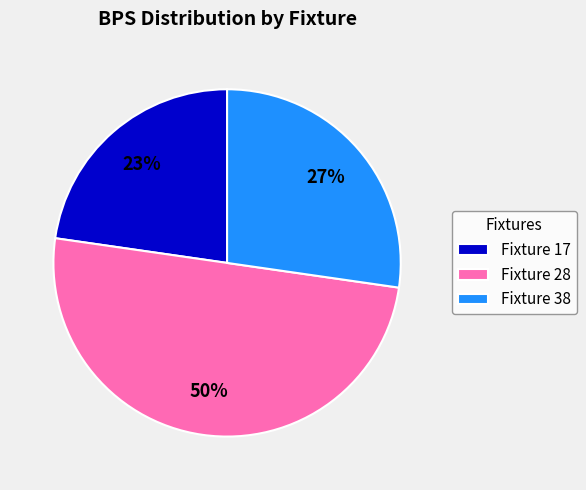

To the nearest percent, what is the average slice percentage?

33%